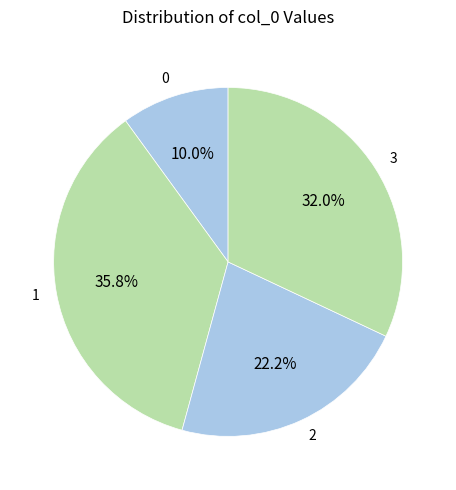

Count the number of slices in the pie.

4